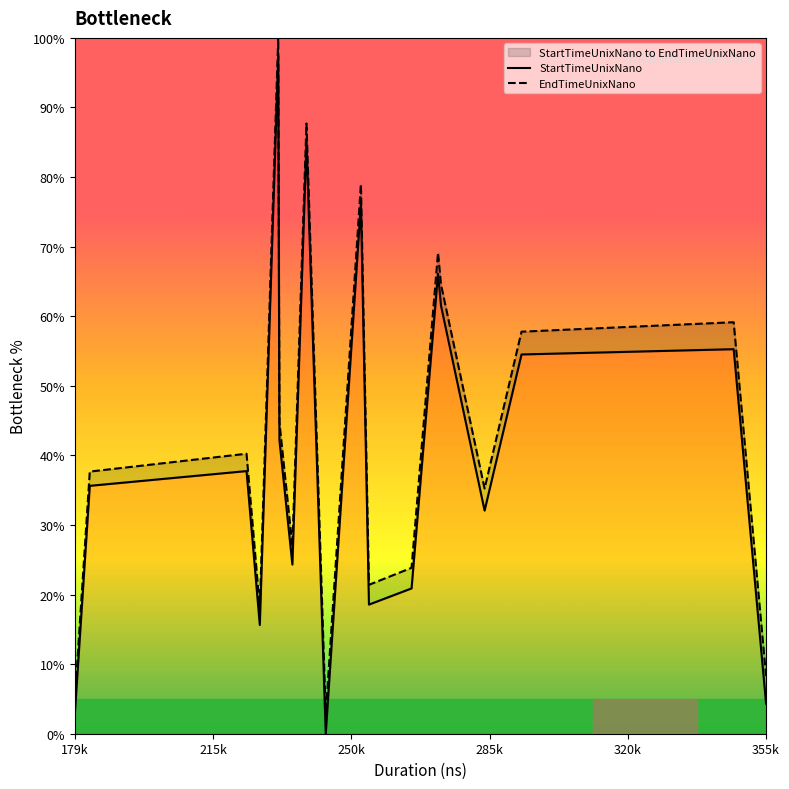

Rank the series by their average value, from highest to lowest.

EndTimeUnixNano, StartTimeUnixNano